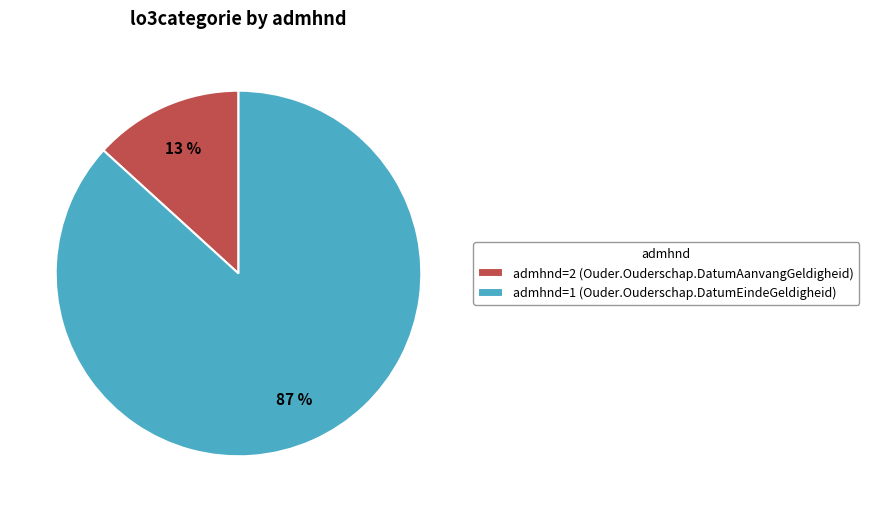

Is the sum of admhnd=1 (Ouder.Ouderschap.DatumEindeGeldigheid) and admhnd=2 (Ouder.Ouderschap.DatumAanvangGeldigheid) greater than half?

Yes